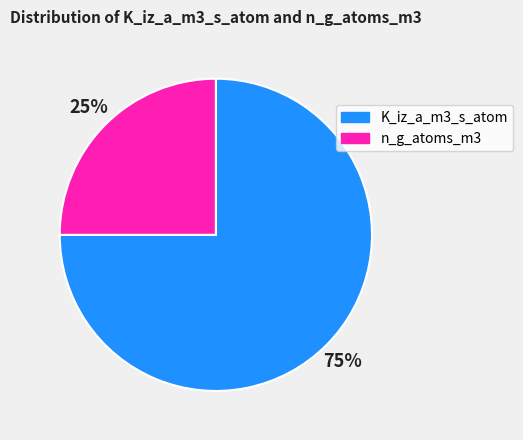

What is the majority slice?

K_iz_a_m3_s_atom